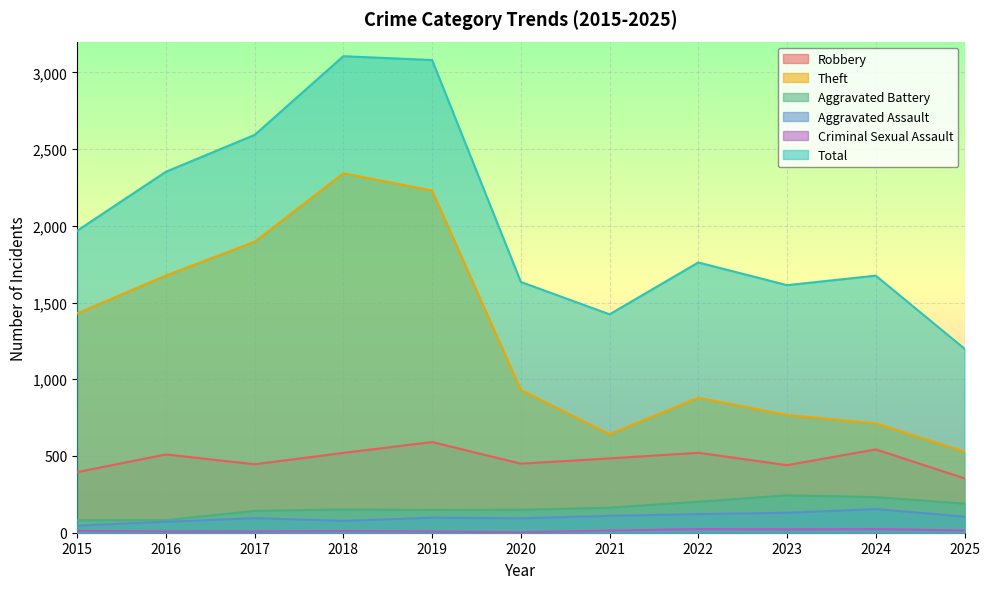

What is the difference between the maximum and minimum values in the Aggravated Battery series?

162